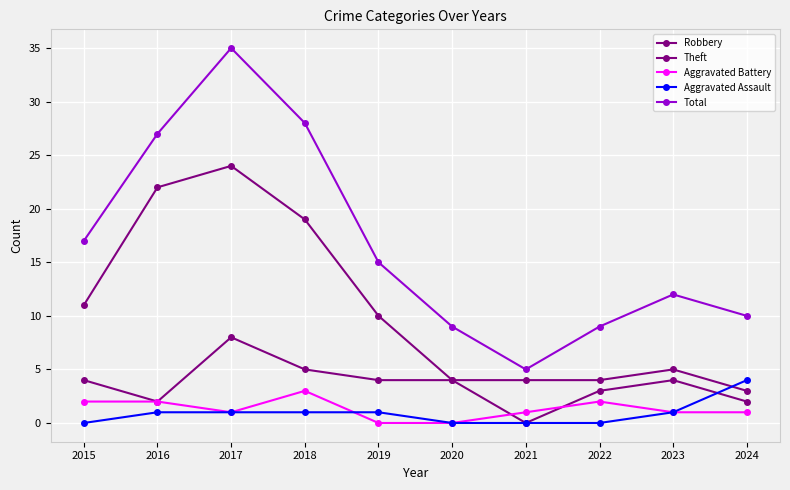

Does the chart have visible grid lines?

Yes